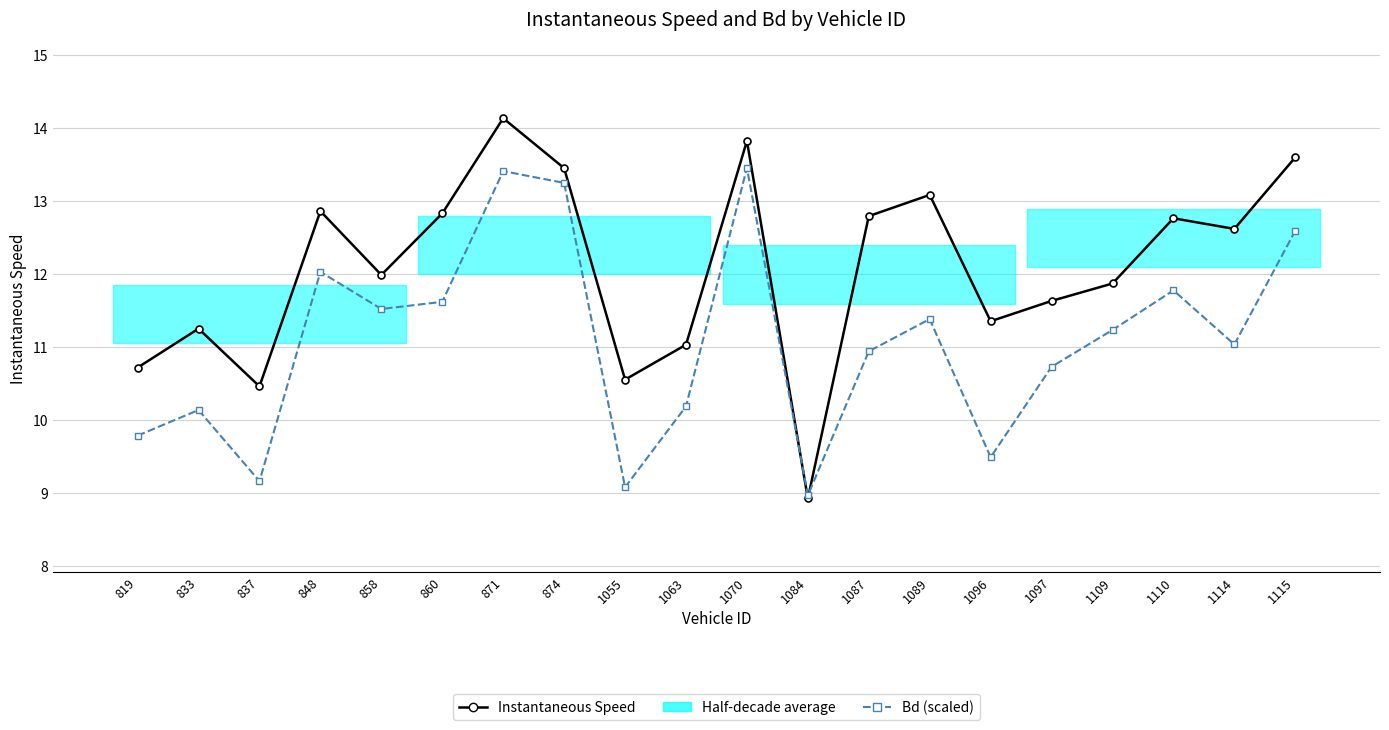

Which series ends up on top after the final intersection of Bd (scaled) and Instantaneous Speed?

Instantaneous Speed